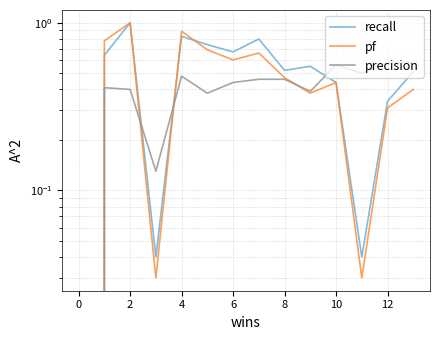

What is the average value of the pf series?

0.5